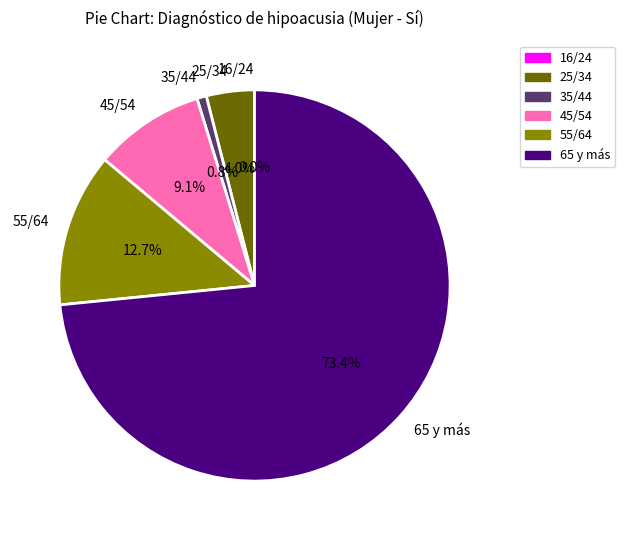

To the nearest percent, what portion does 25/34 represent?

4%